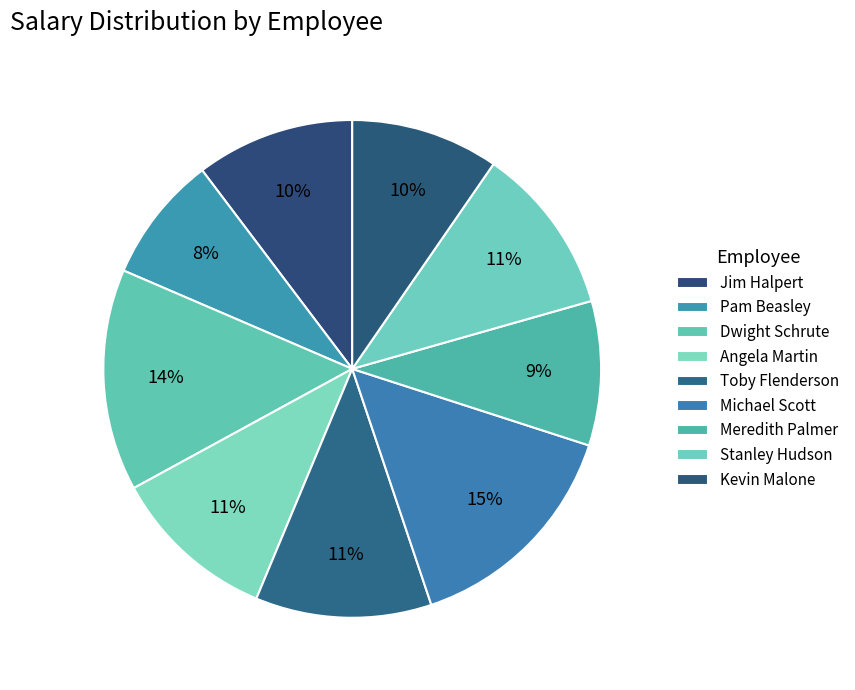

How many segments does this pie chart have?

9